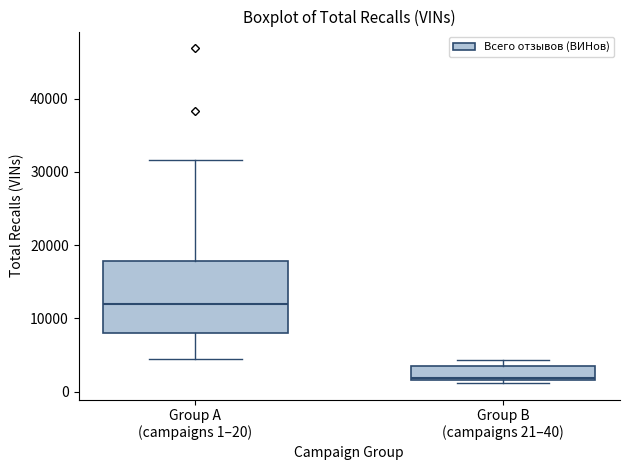

Reading left to right, read every box against the y-axis: the position of its median line, the range the box covers, and the ends of its whiskers. The values are not printed on the chart, so give them approximately, as read against the axis.

Group A (campaigns 1–20): median 12000, box 8000 to 18000, whiskers 4000 to 32000
Group B (campaigns 21–40): median 2000, box 2000 to 3000, whiskers 1000 to 4000